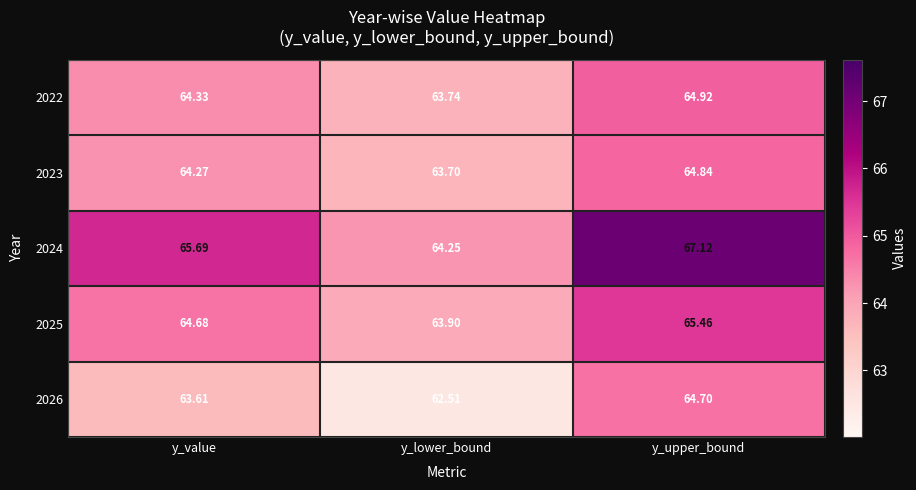

Which category has the highest value across all series?

y_upper_bound